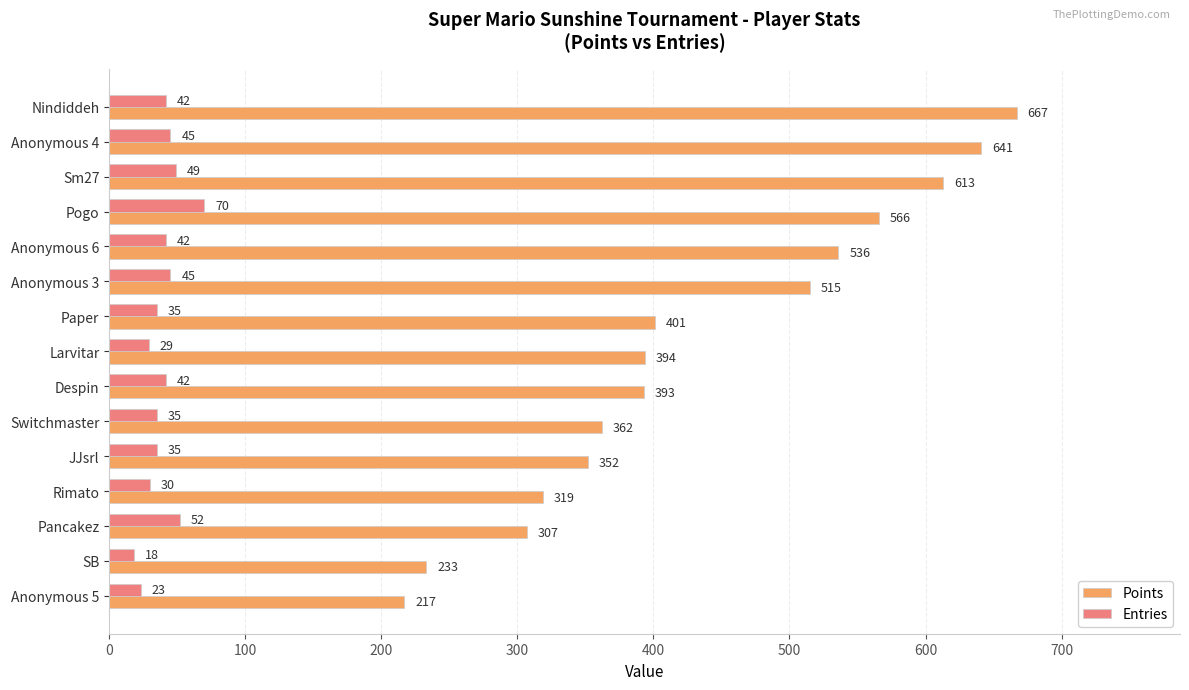

List the series in order of their overall mean, lowest first.

Entries, Points